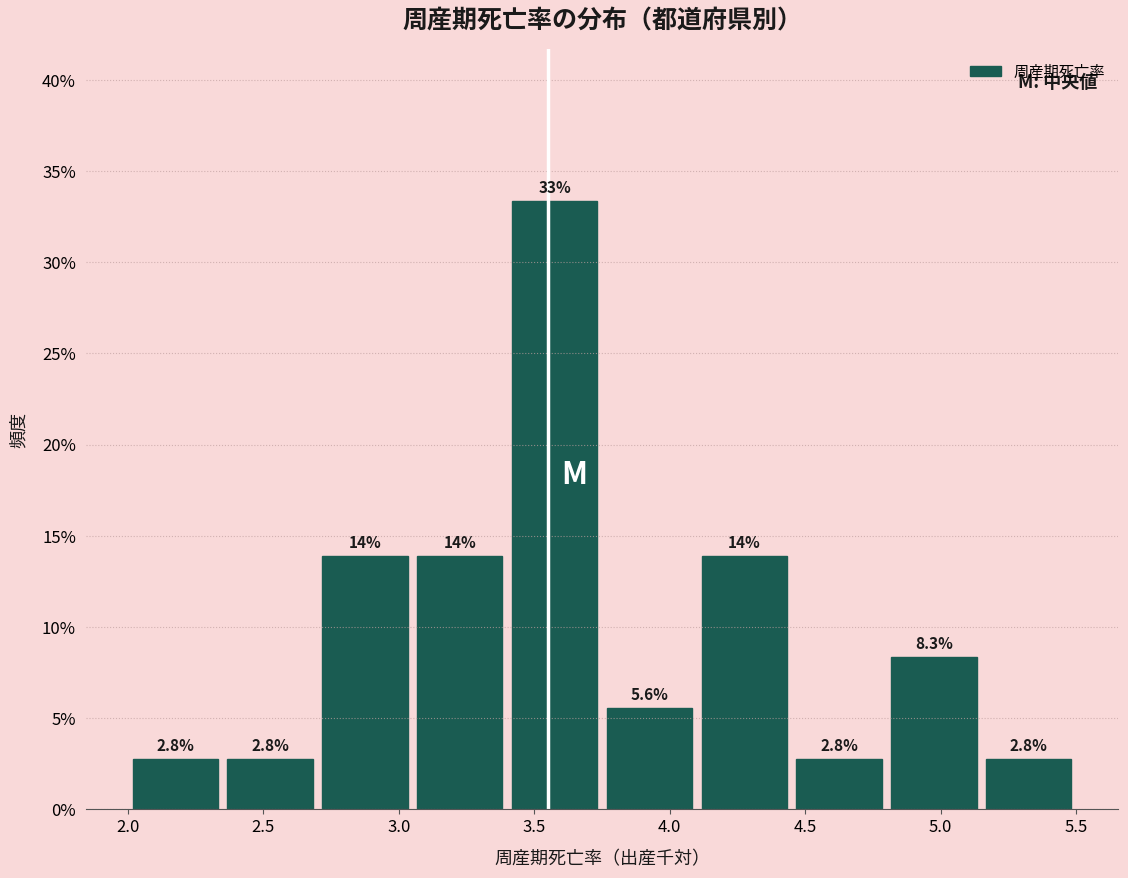

Which range on the x-axis has the tallest bar?

3.40 to 3.75